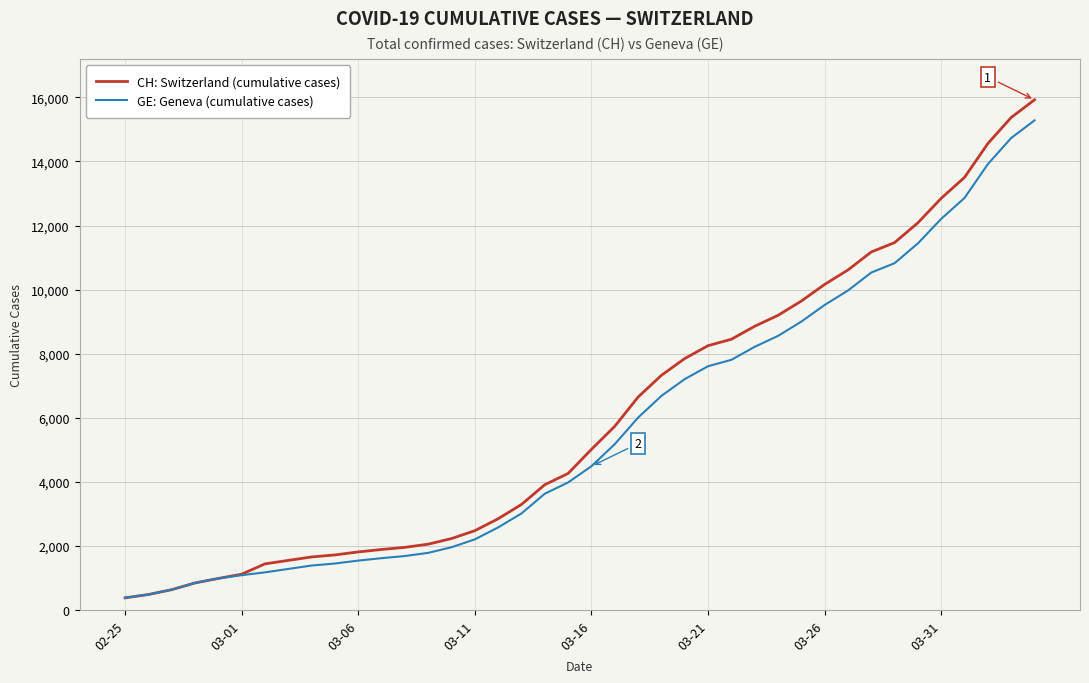

What is the lowest value of the CH: Switzerland (cumulative cases) series?

375